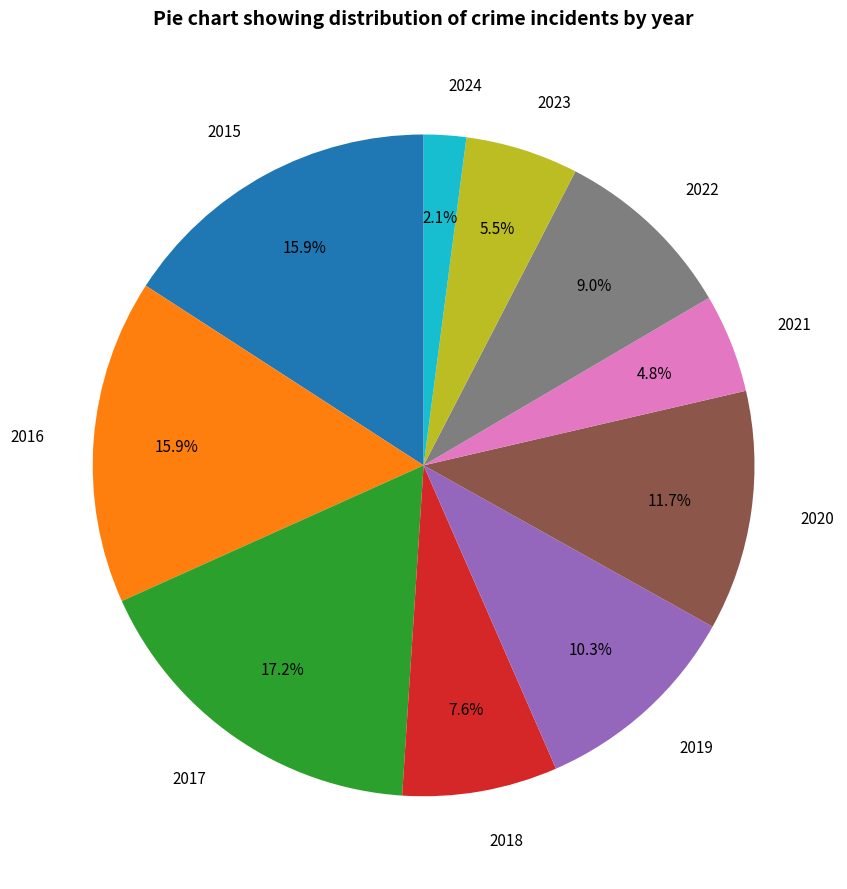

Which category has the smallest portion of the pie?

2024